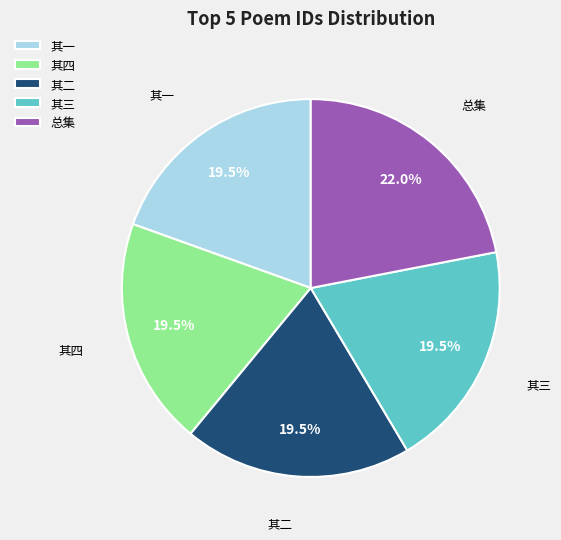

Which category has the biggest portion of the pie?

总集